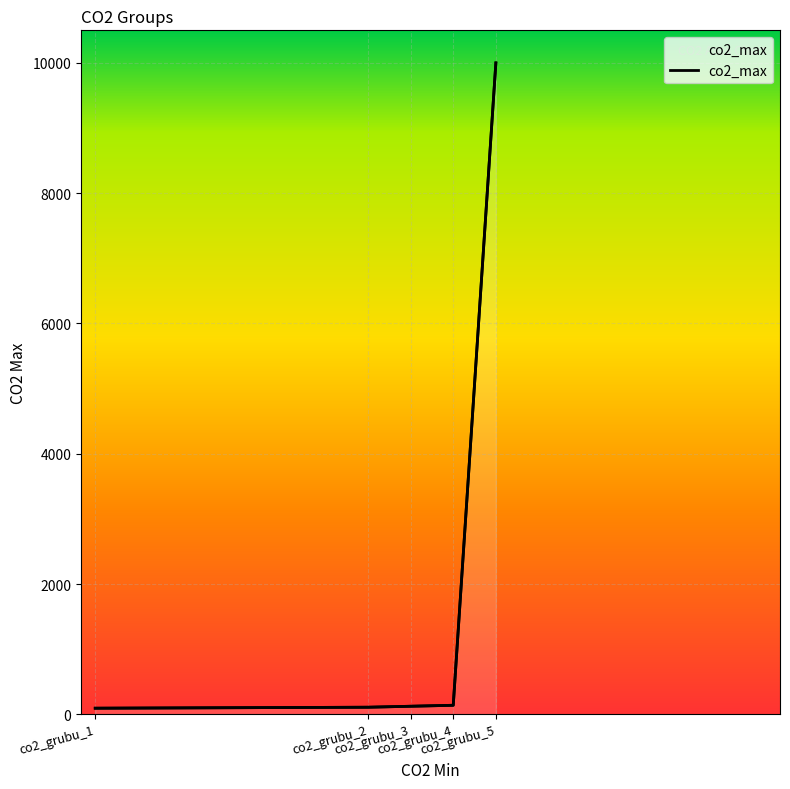

Which has a higher value, co2_grubu_5 or co2_grubu_3?

co2_grubu_5